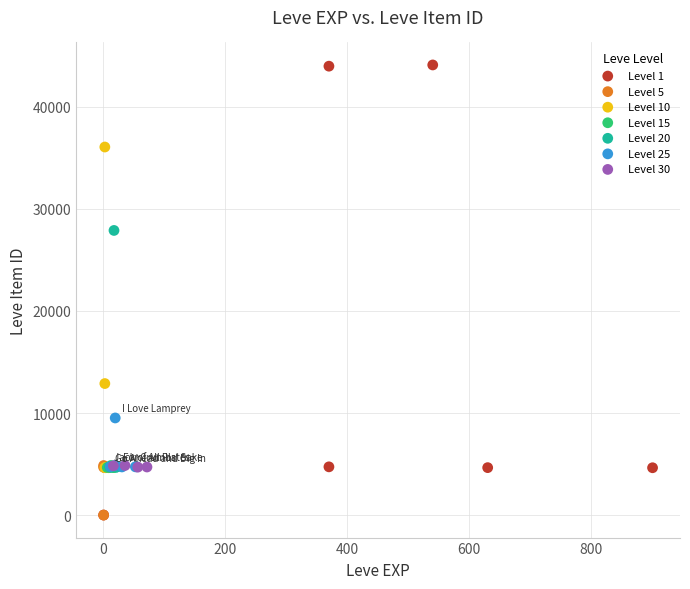

Which series has the widest spread of Y values?

Level 1